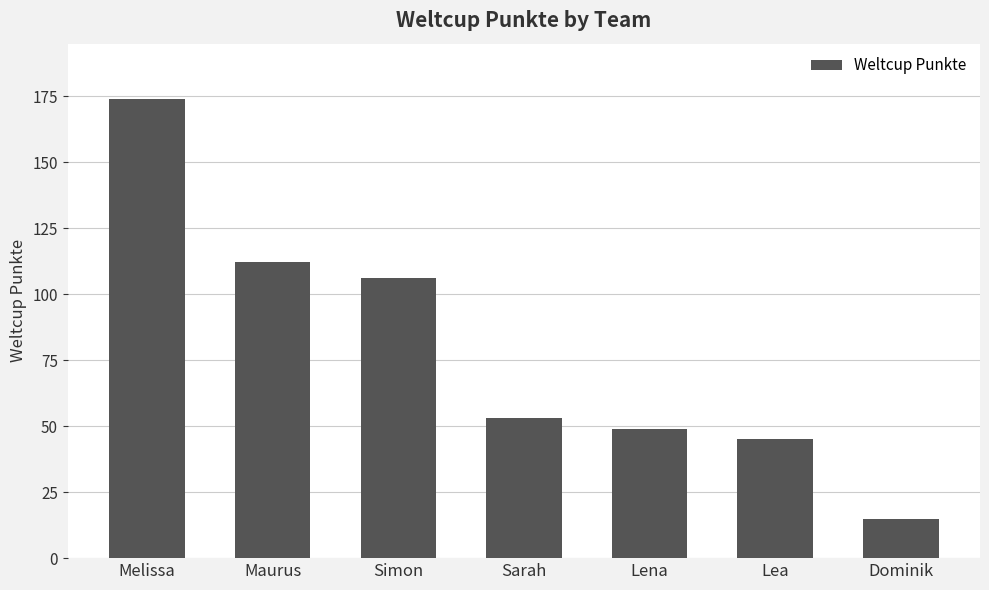

Approximately how many times larger is the value at Melissa compared to Lea?

3.9